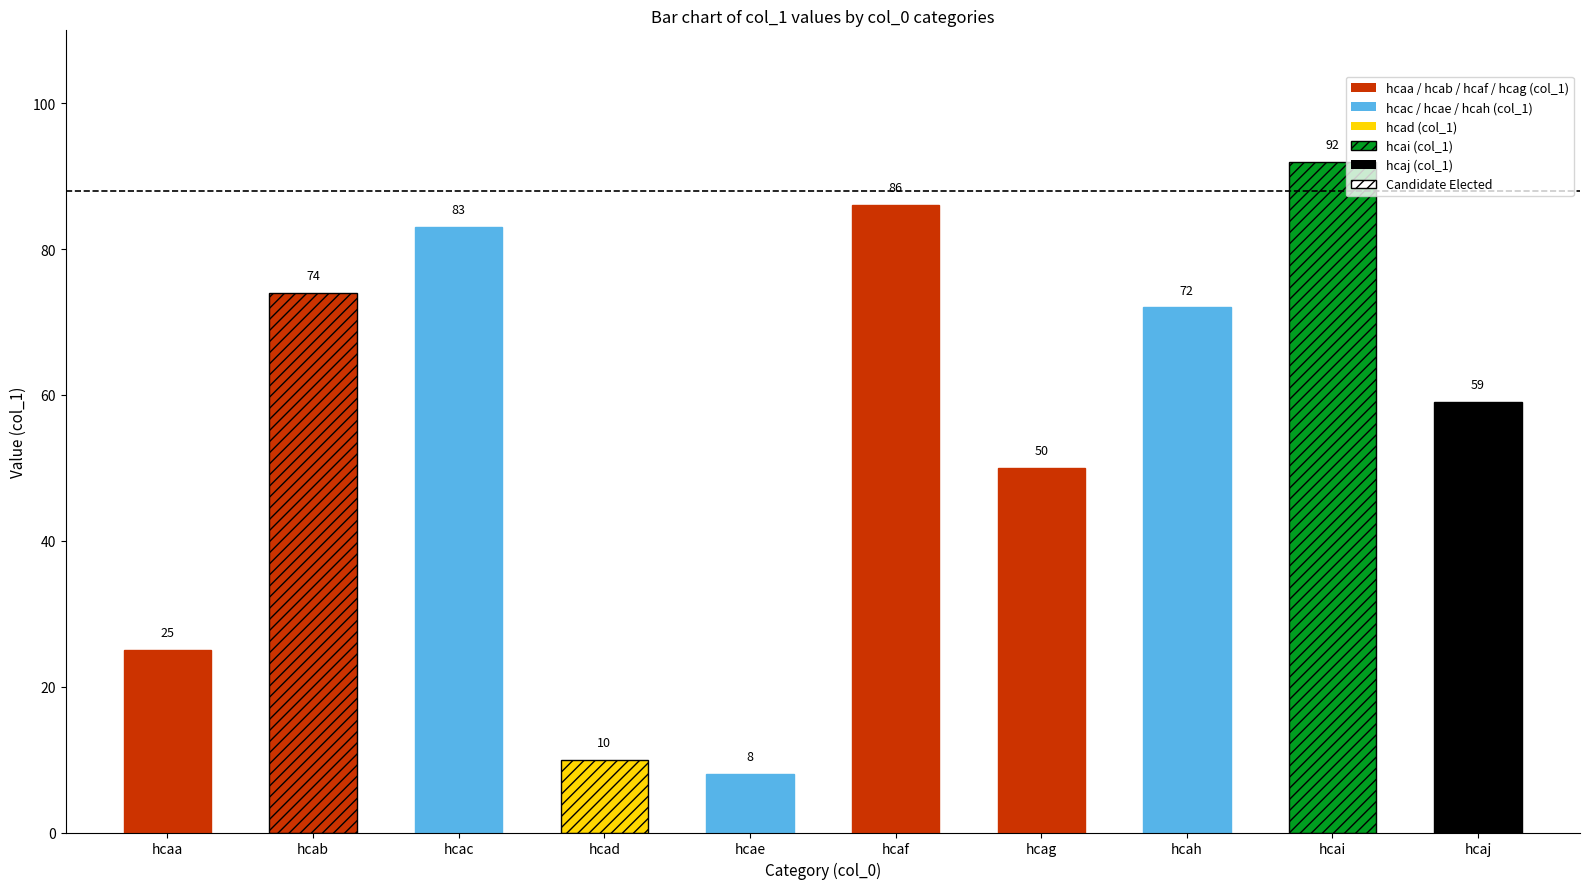

What is the value of the 3rd bar from the left?

83